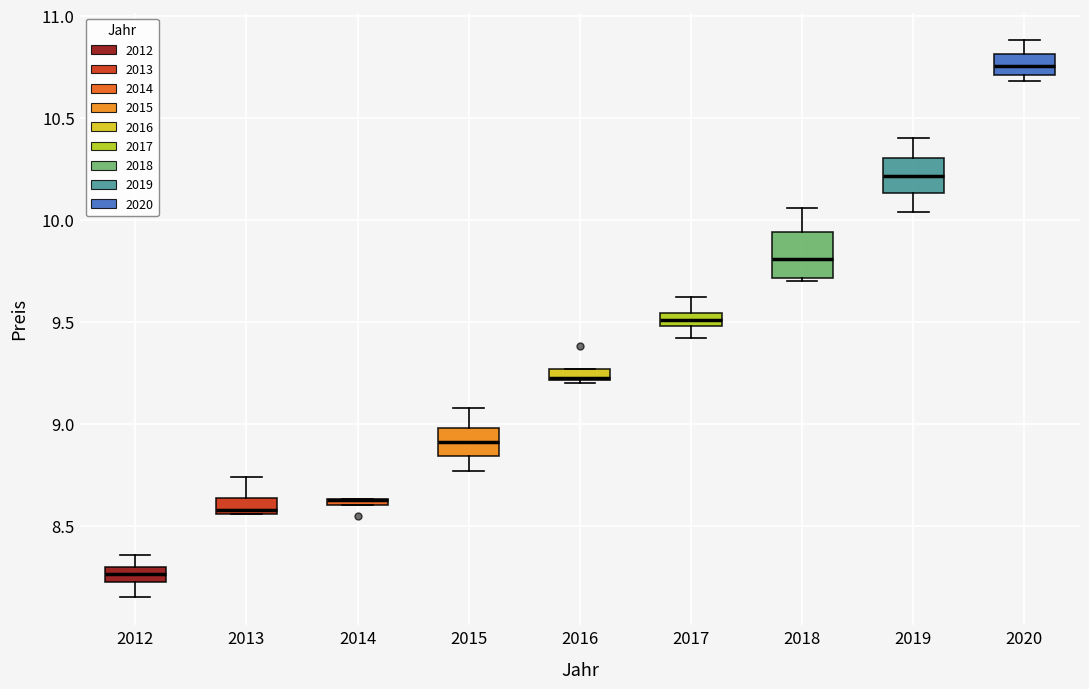

Where does the lower whisker of the box at x = 2017 end on the y-axis? The values are not printed on the chart, so give them approximately, as read against the axis.

9.40